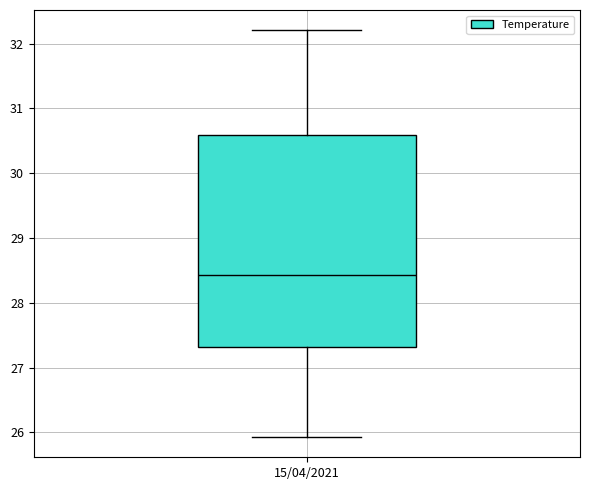

Where does the lower whisker of the box for 15/04/2021 end on the y-axis? The values are not printed on the chart, so give them approximately, as read against the axis.

25.9